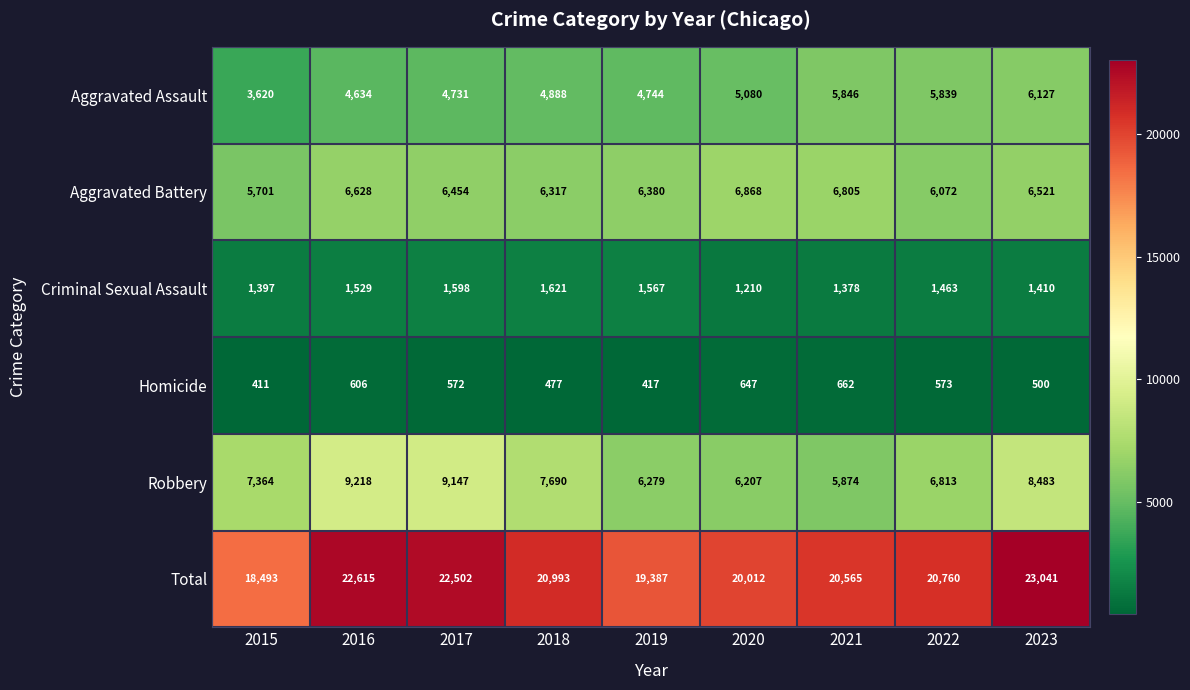

What is the total value across all series at 2020?

40024